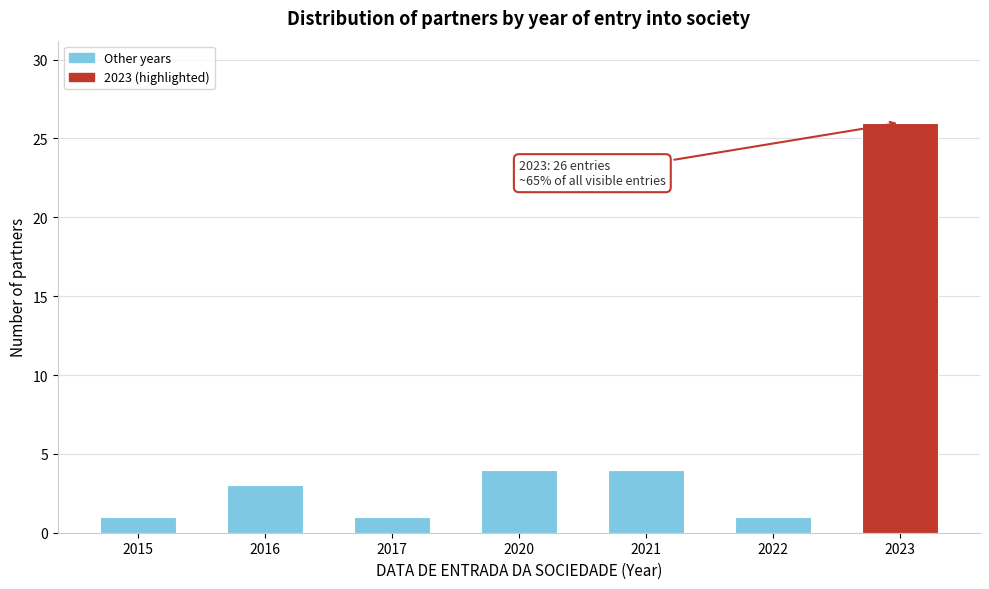

Reading right to left, transcribe all the data shown in this chart.

2023=26	2022=1	2021=4	2020=4	2017=1	2016=3	2015=1